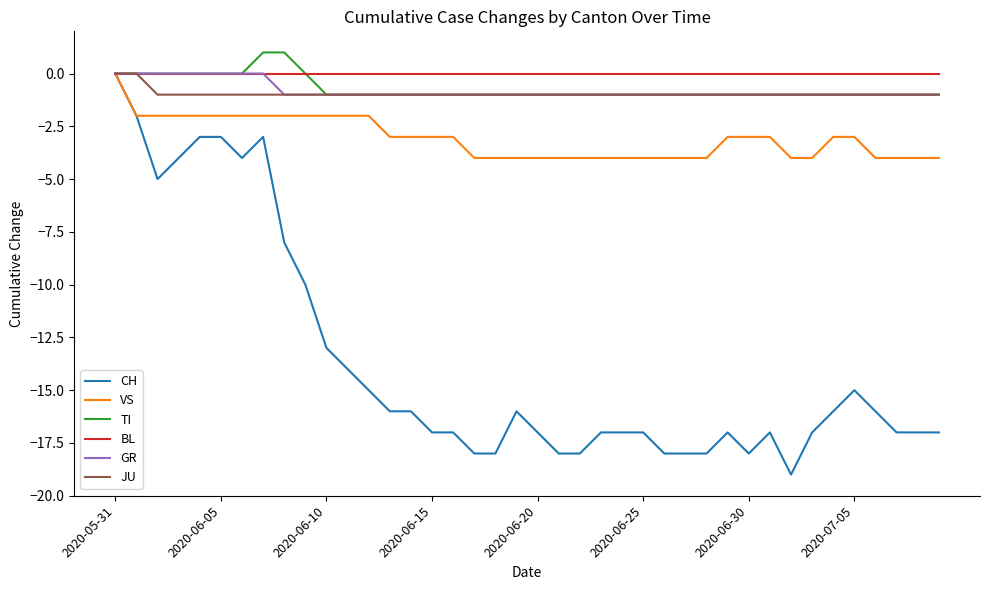

What is the smallest value displayed?

-19